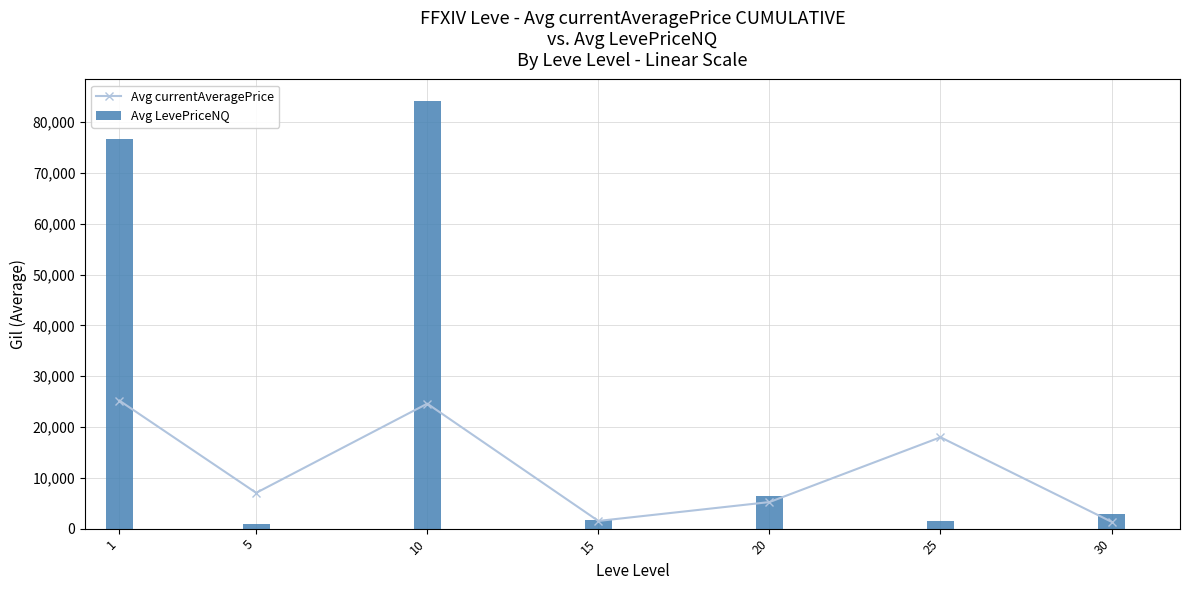

List the series in order of their overall mean, lowest first.

Avg currentAveragePrice, Avg LevePriceNQ